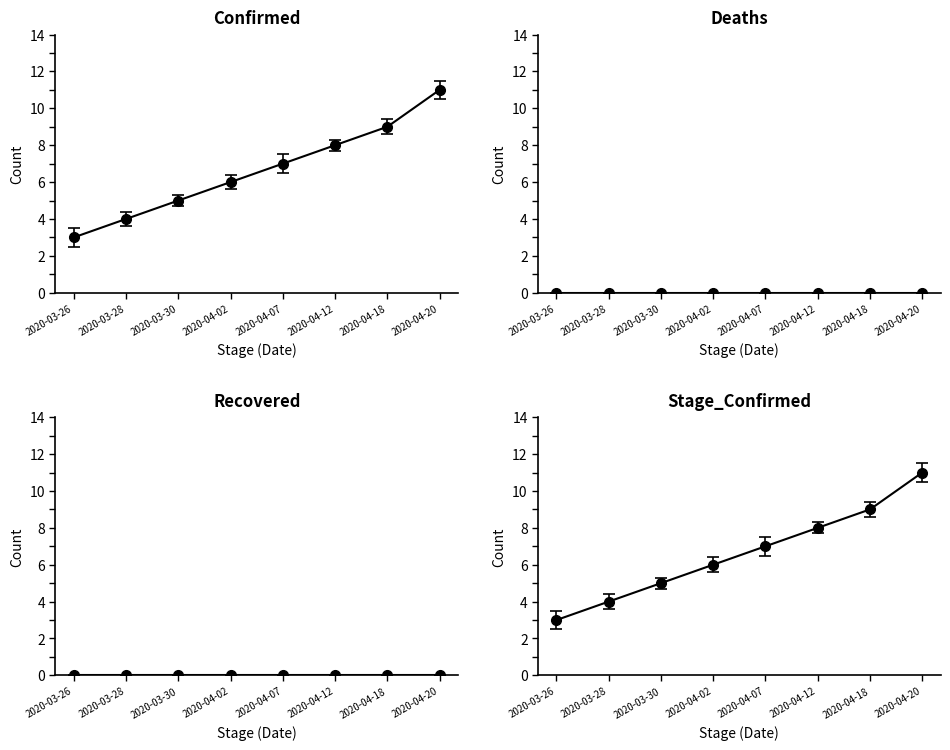

True or false: Confirmed and Stage_Confirmed intersect in this chart.

False